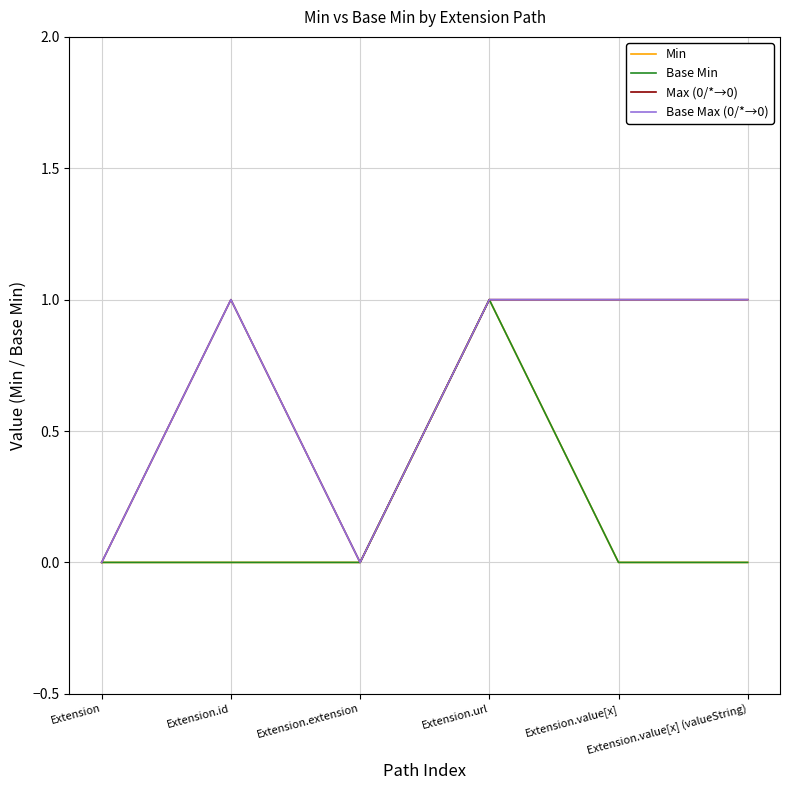

True or false: Base Max (0/*→0) and Base Min cross at least once.

False